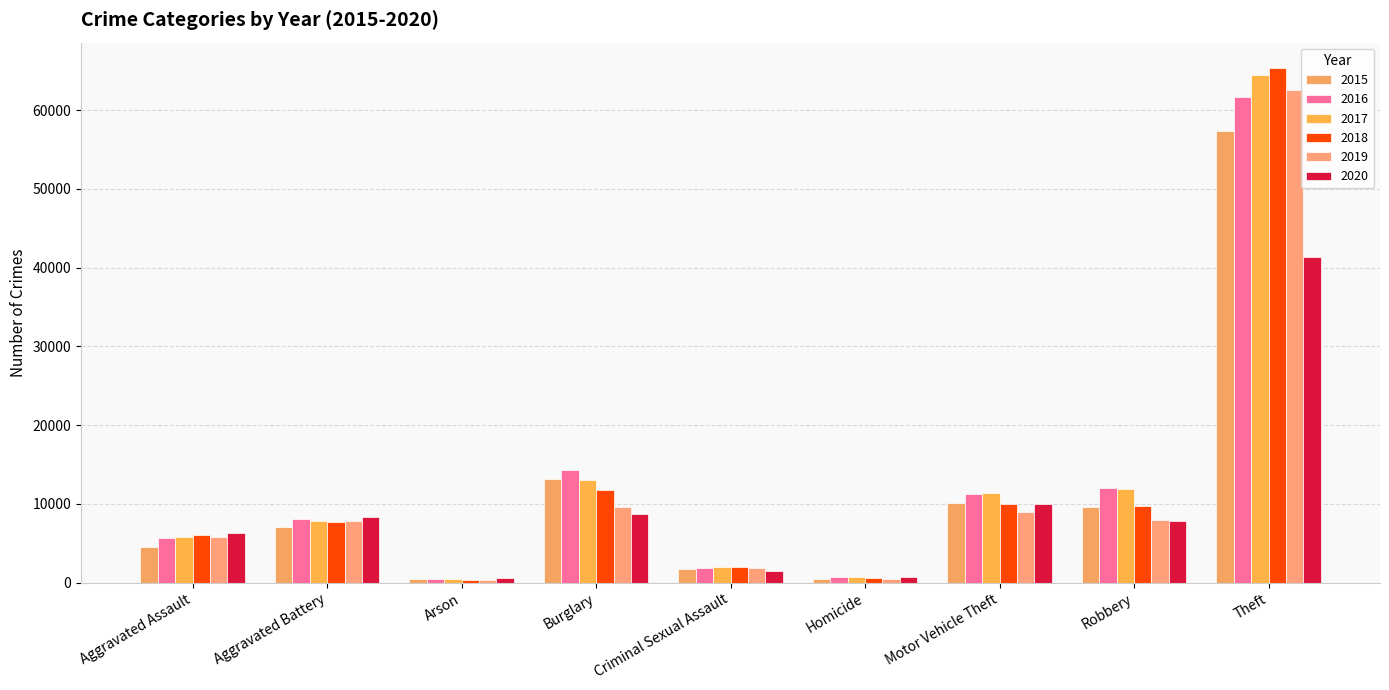

The 2018 series shows 4958 at Robbery. True or false?

False